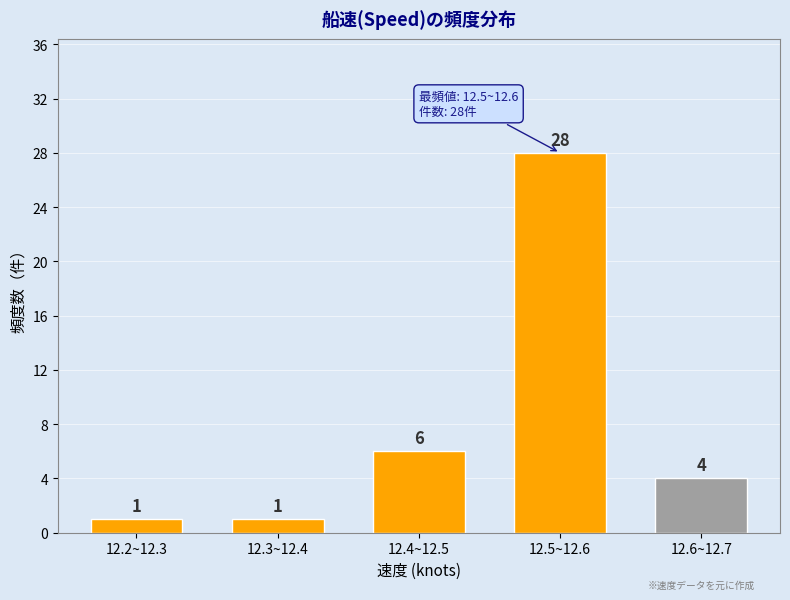

Reading right to left, list all the values displayed in this chart.

12.6~12.7=4	12.5~12.6=28	12.4~12.5=6	12.3~12.4=1	12.2~12.3=1